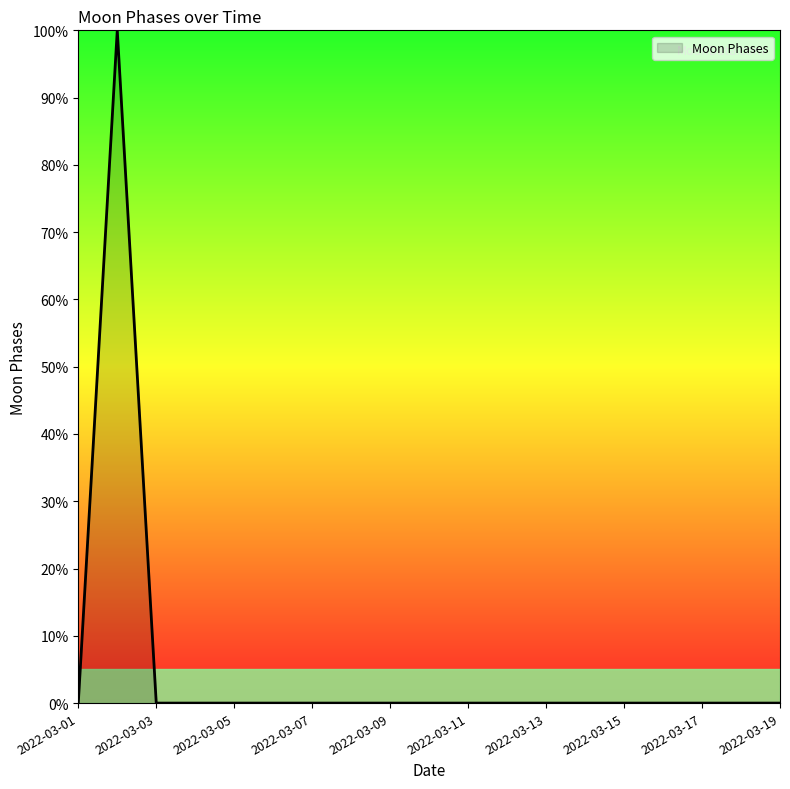

What is the greatest value displayed?

100